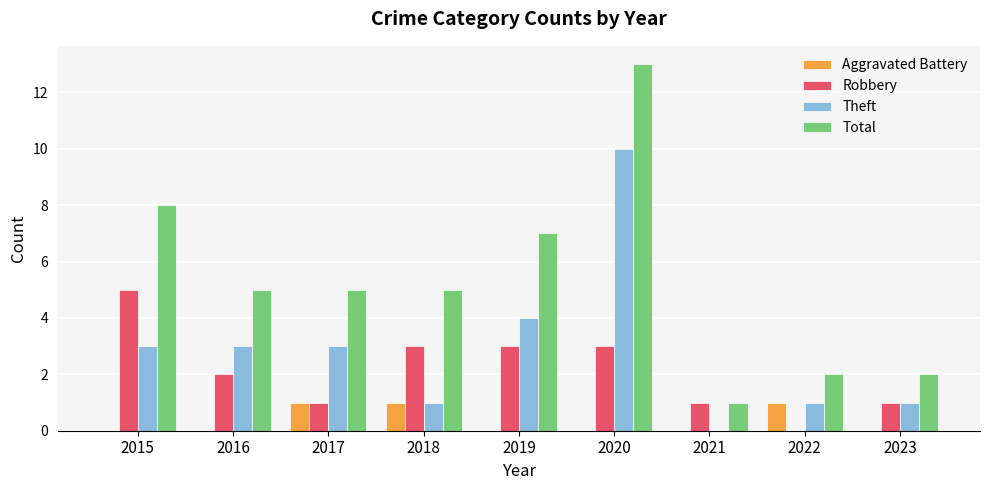

Reading right to left, transcribe all the data shown in this chart.

Aggravated Battery: 0	1	0	0	0	1	1	0	0
Robbery: 1	0	1	3	3	3	1	2	5
Theft: 1	1	0	10	4	1	3	3	3
Total: 2	2	1	13	7	5	5	5	8